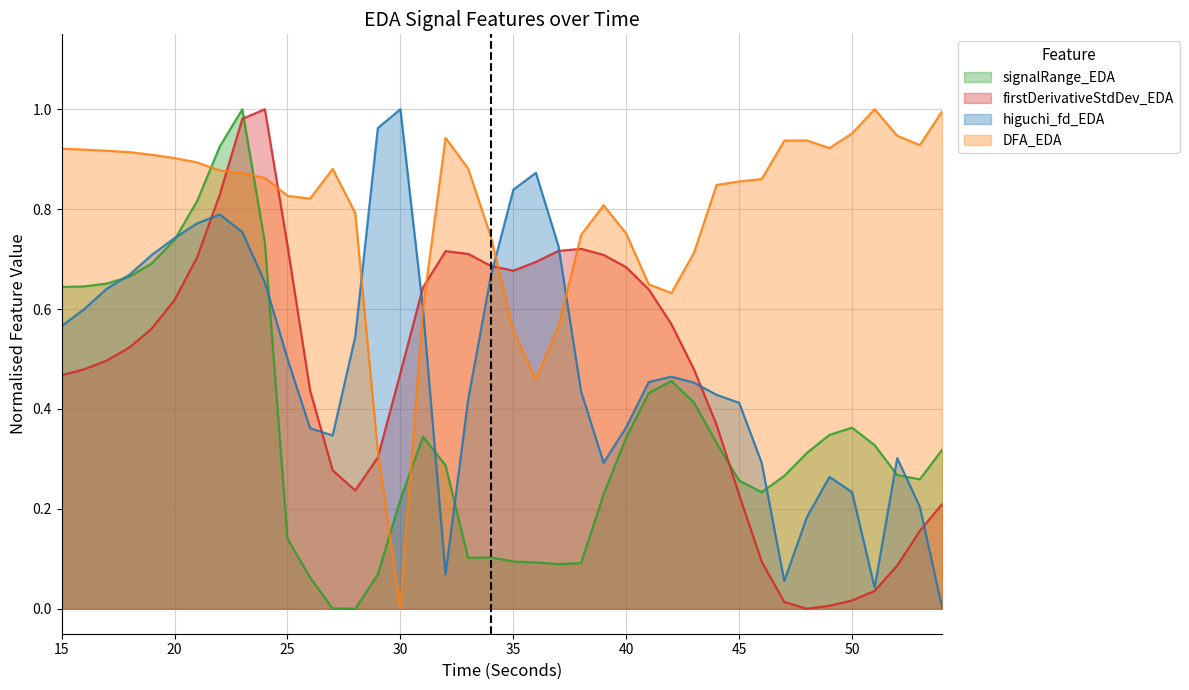

How many data points in higuchi_fd_EDA are above 0?

39